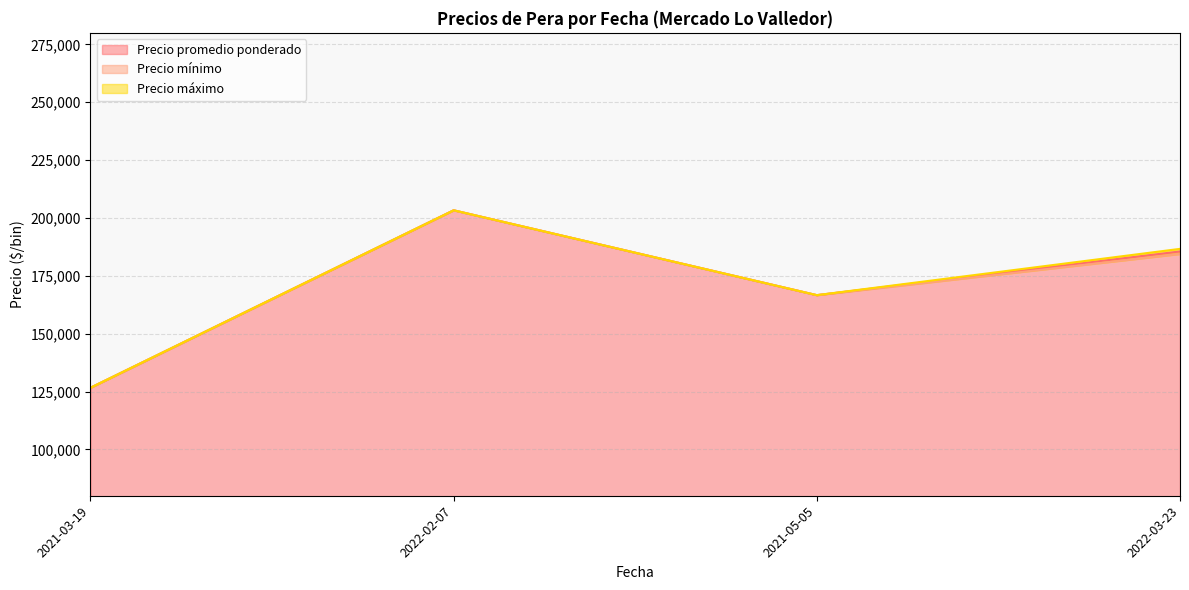

Which has a higher value, 2021-03-19 or 2022-03-23?

2022-03-23